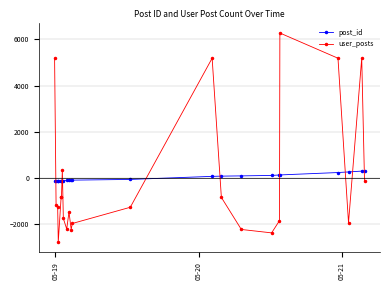

What is the difference between the second highest and second lowest values in the user_posts series?

7577.0